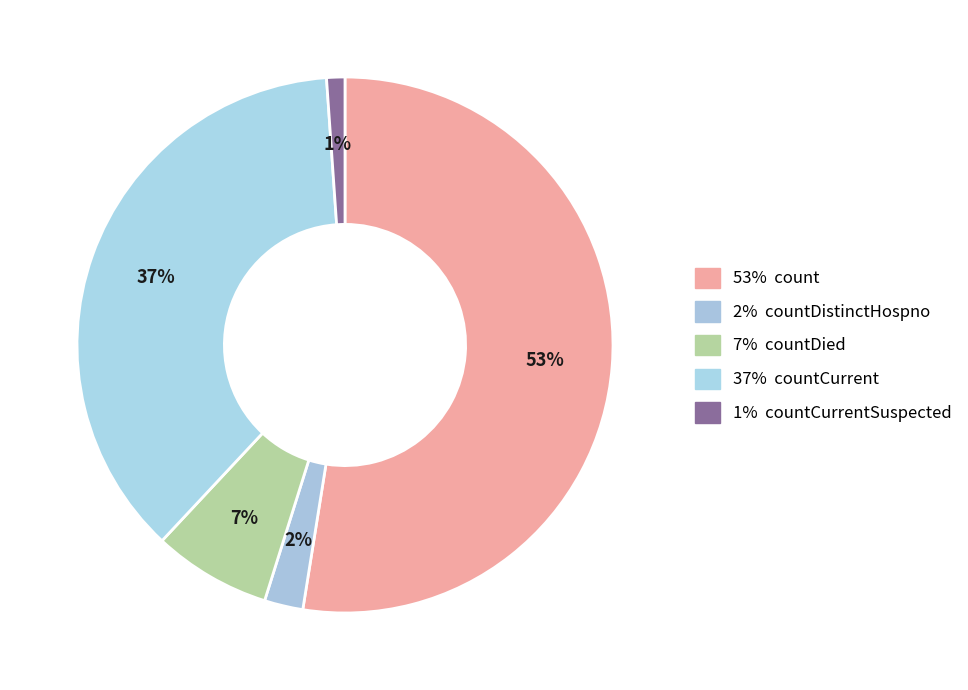

How many slices are in this pie chart?

5